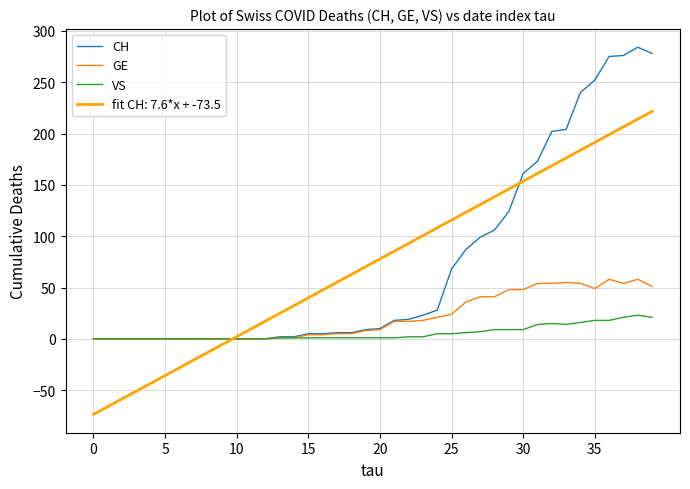

List the series in order of their peak value, lowest first.

VS, GE, fit CH: 7.6*x + -73.5, CH